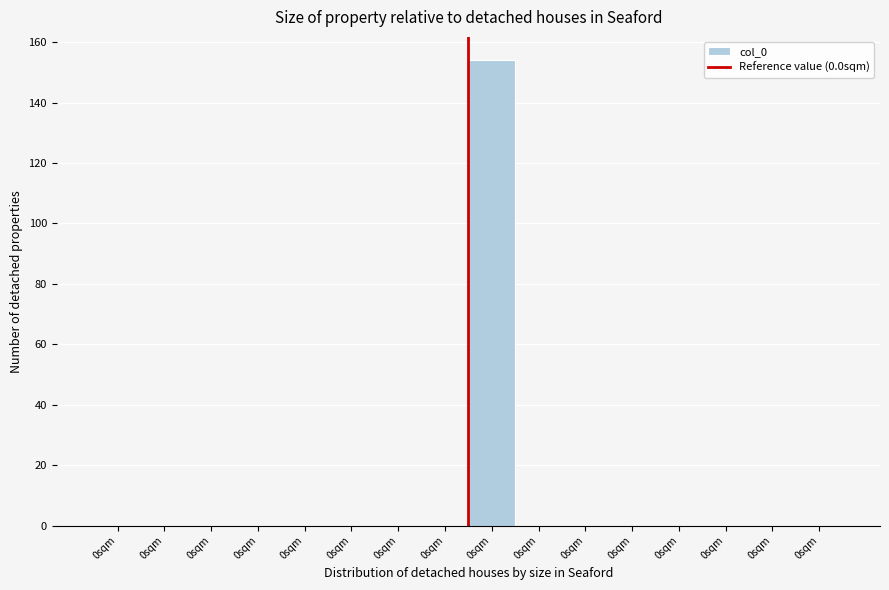

Count the number of data series in this chart.

1